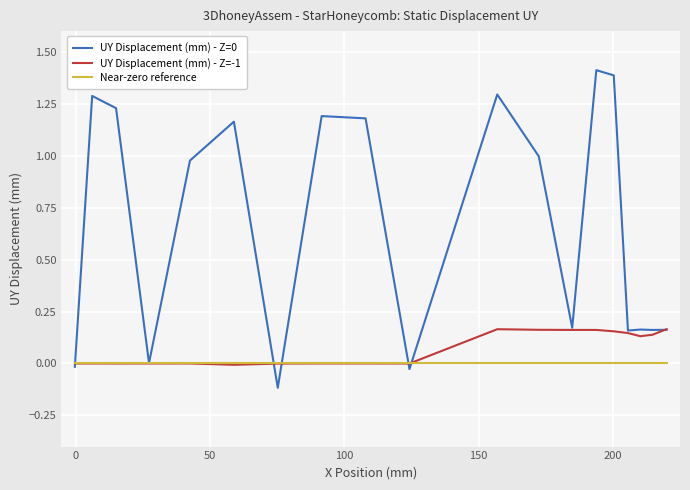

What are all the series names shown in the legend?

UY Displacement (mm) - Z=0, UY Displacement (mm) - Z=-1, Near-zero reference